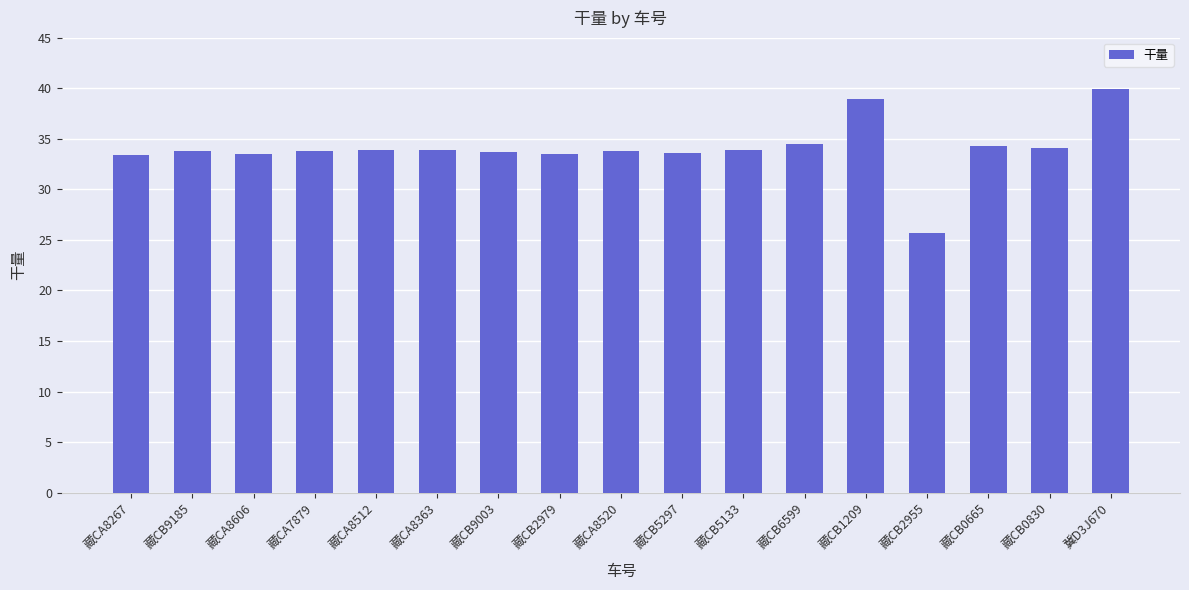

What is the smallest value displayed?

25.7